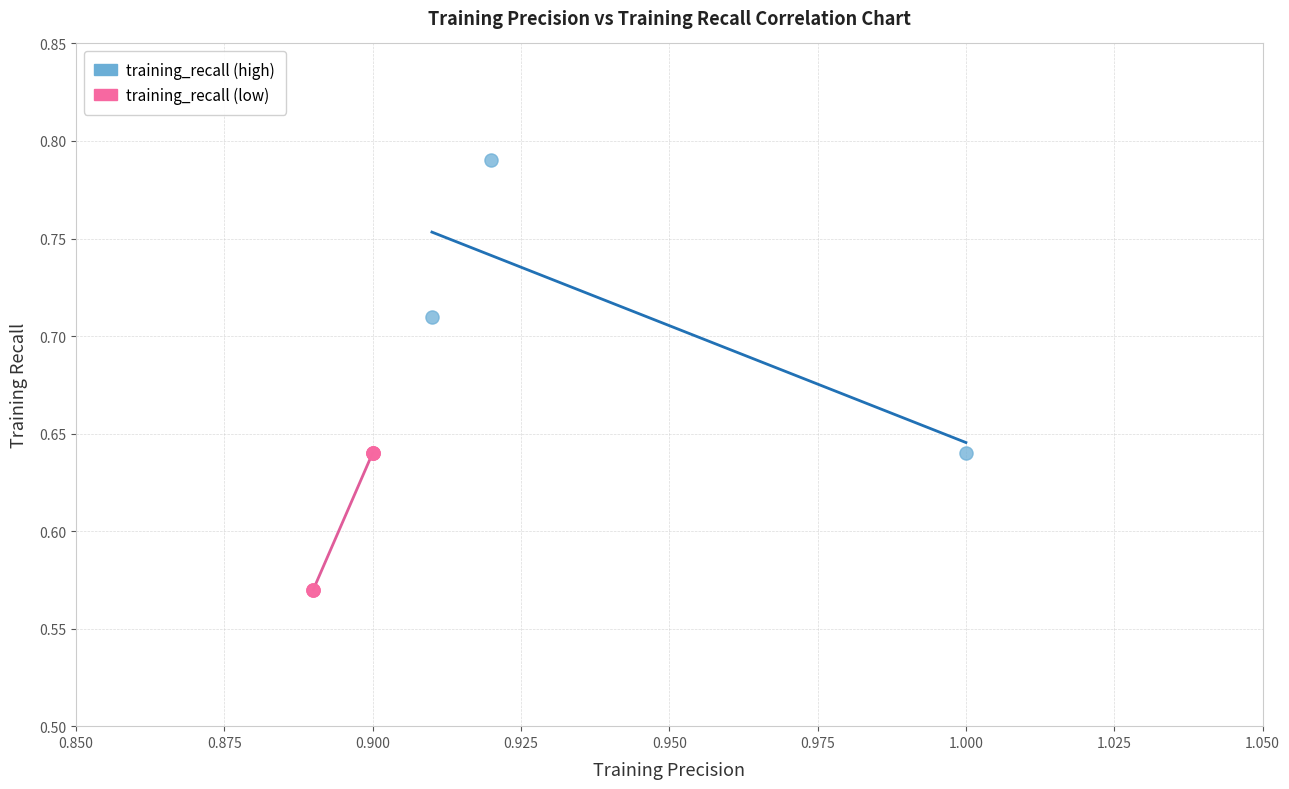

Which series contains the highest Y value?

training_recall (high)